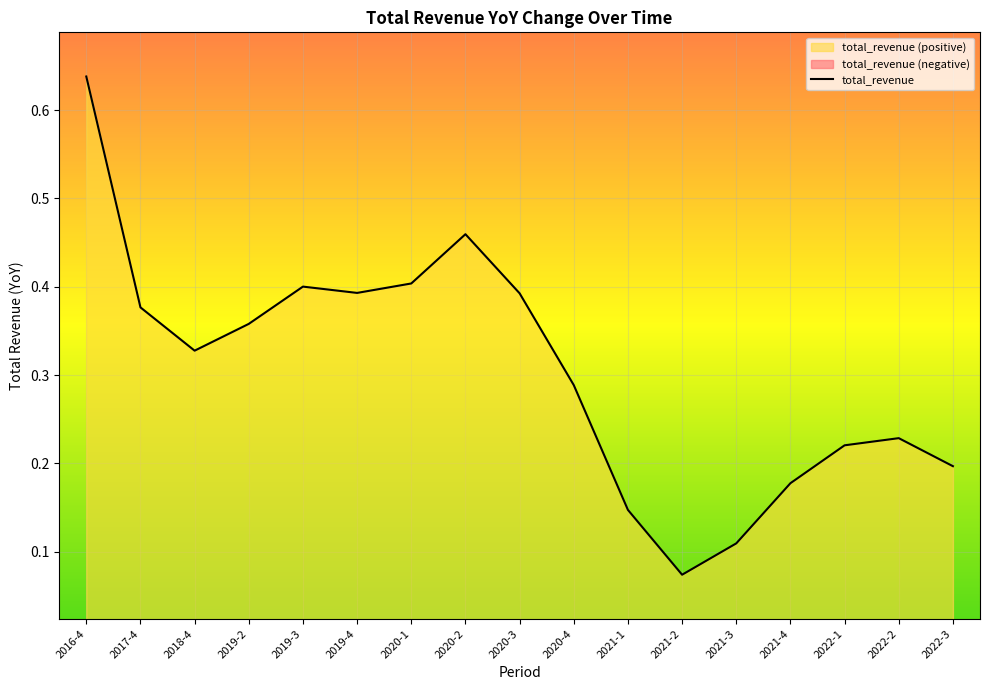

Where is the first local maximum?

2019-3